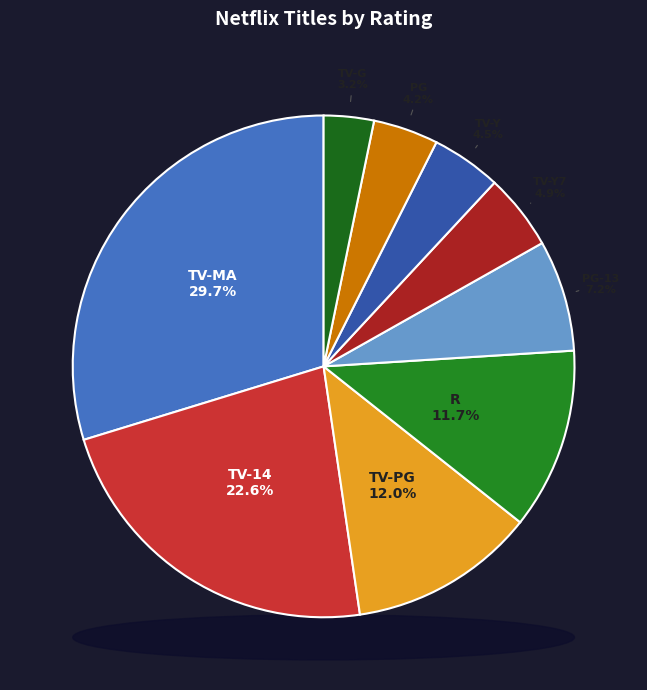

To the nearest percent, what percentage of the pie is TV-MA?

30%